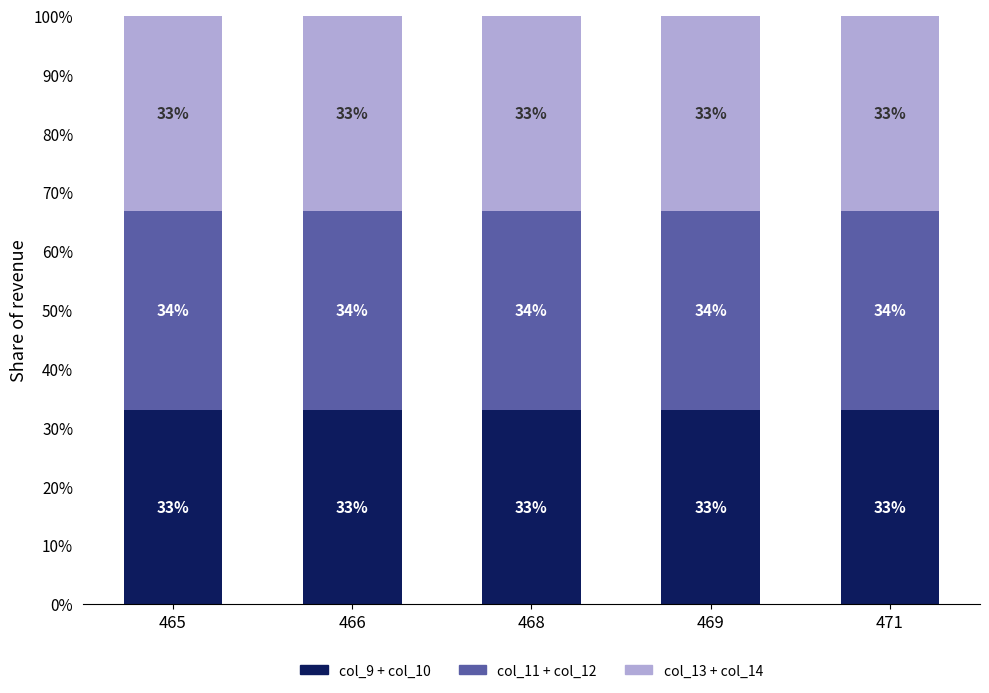

What is the sum of all col_9 + col_10 values?

165.0